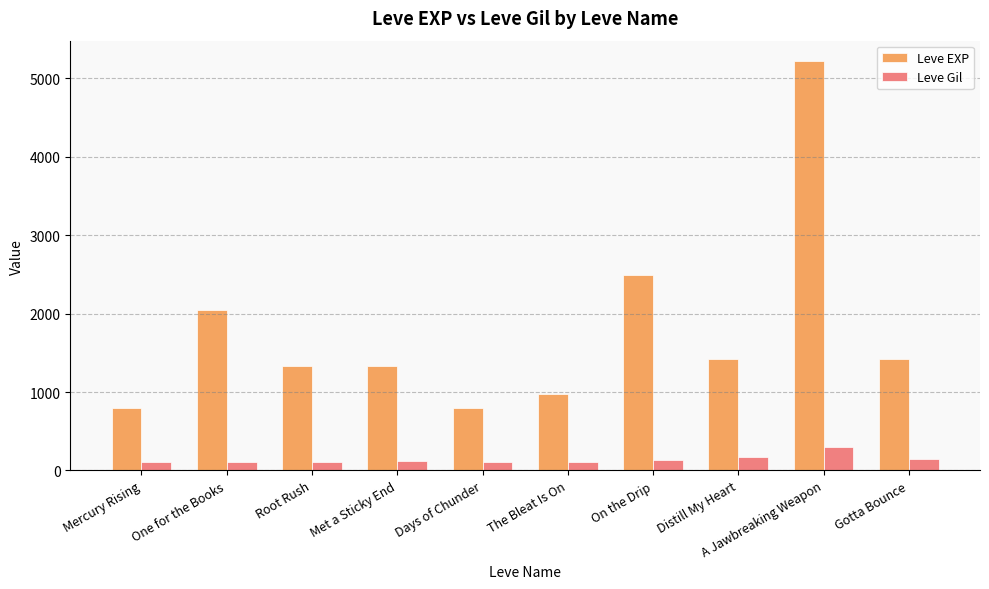

What is the sum of the Leve EXP values at Days of Chunder and Mercury Rising?

1600